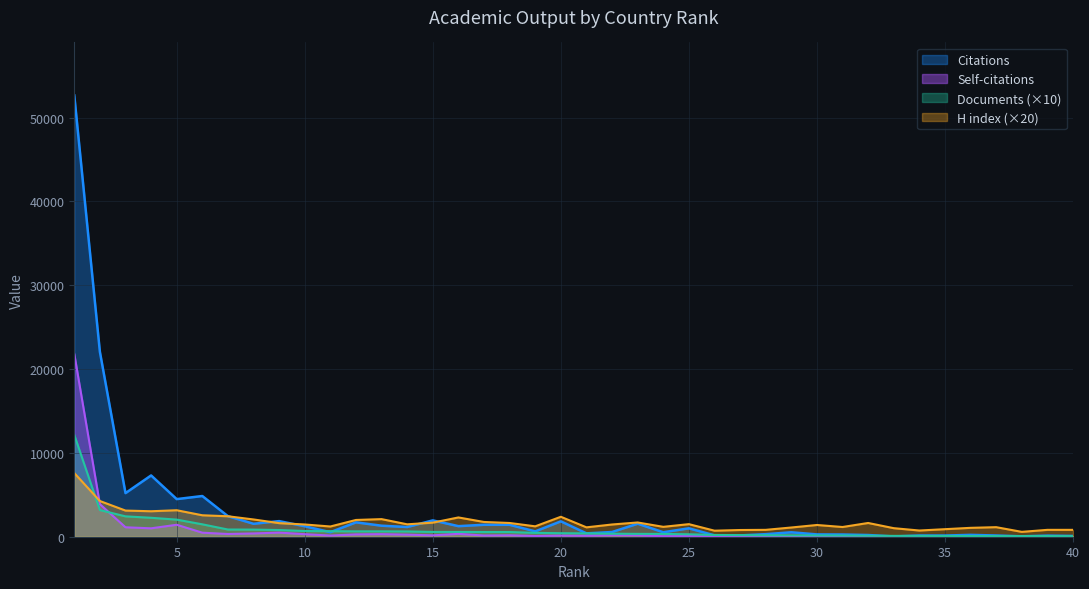

Is the value of Self-citations at 11 greater than the value of Citations at 1?

No